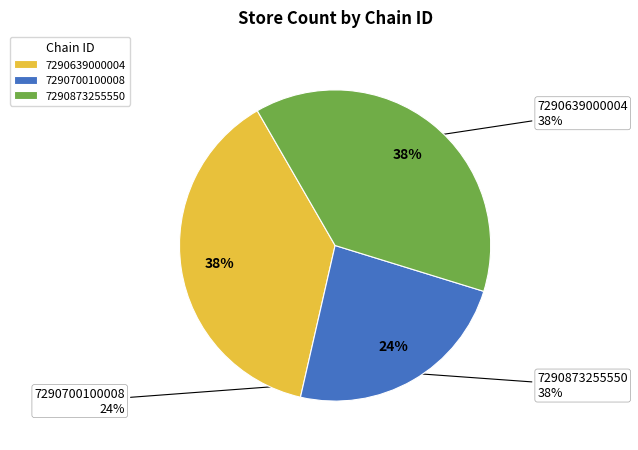

How many slices are in this pie chart?

3